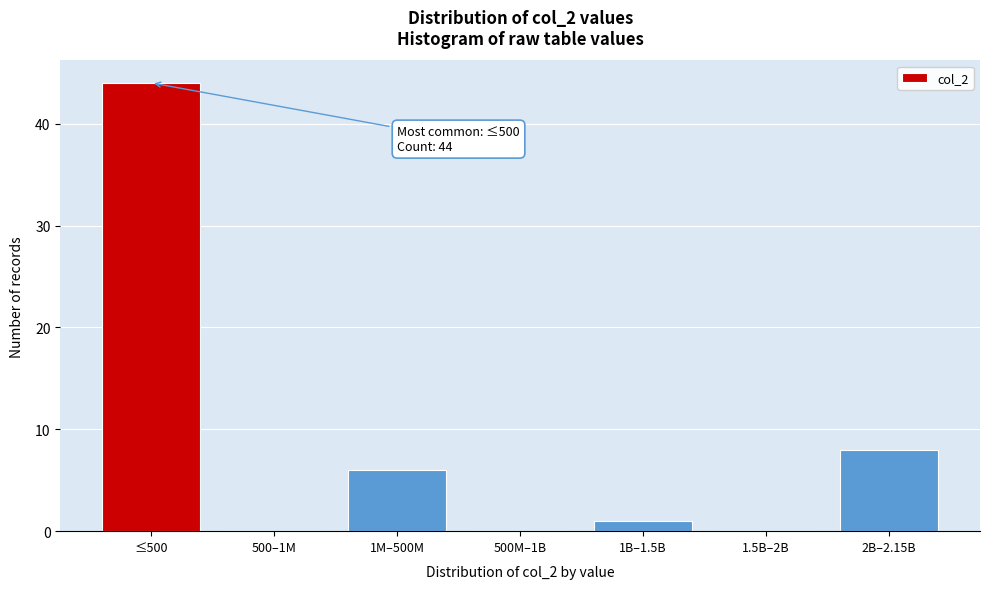

Reading left to right, extract all data points from this chart.

≤500=44	500–1M=0	1M–500M=6	500M–1B=0	1B–1.5B=1	1.5B–2B=0	2B–2.15B=8